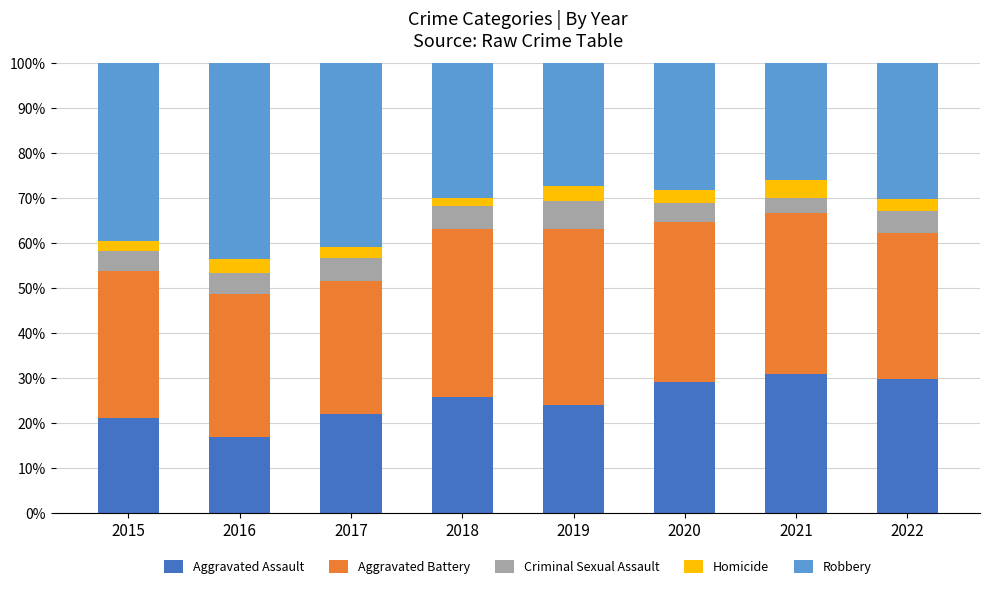

True or false: Aggravated Assault has a value of 13.4 at 2017.

False